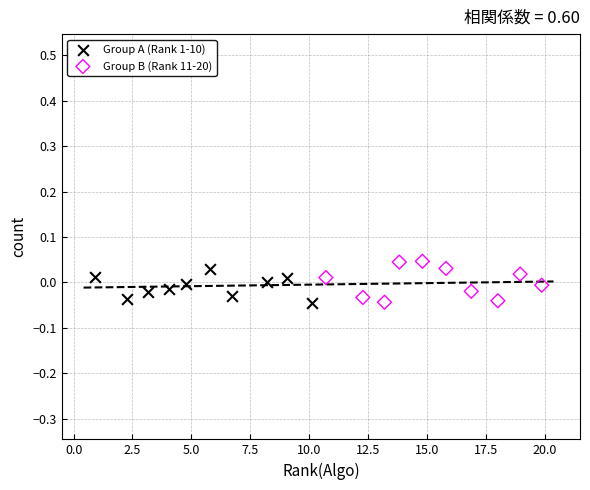

What are all the series names shown in the legend?

Group A (Rank 1-10), Group B (Rank 11-20)